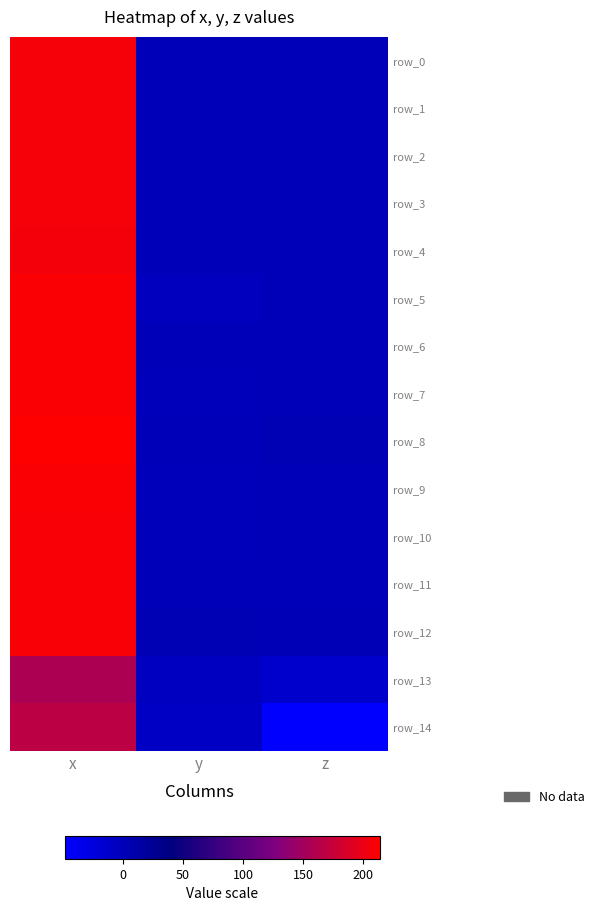

Is the value of row_3 at x greater than the value of row_14 at y?

Yes